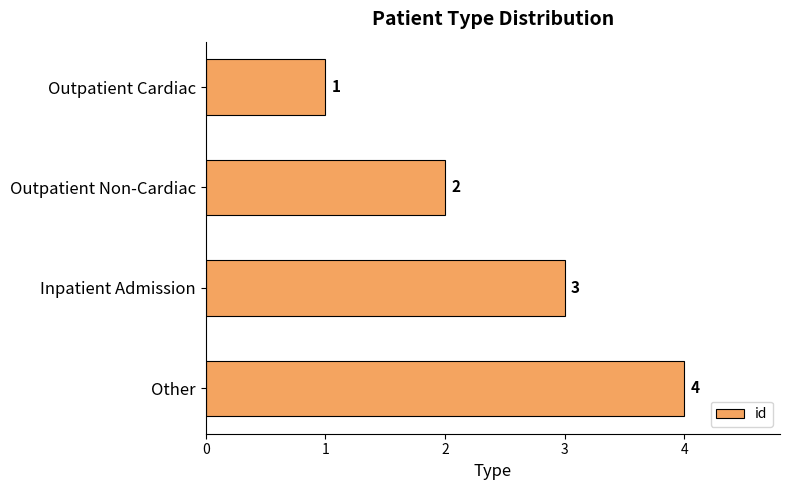

What is the label of the 2nd bar from the top?

Outpatient Non-Cardiac